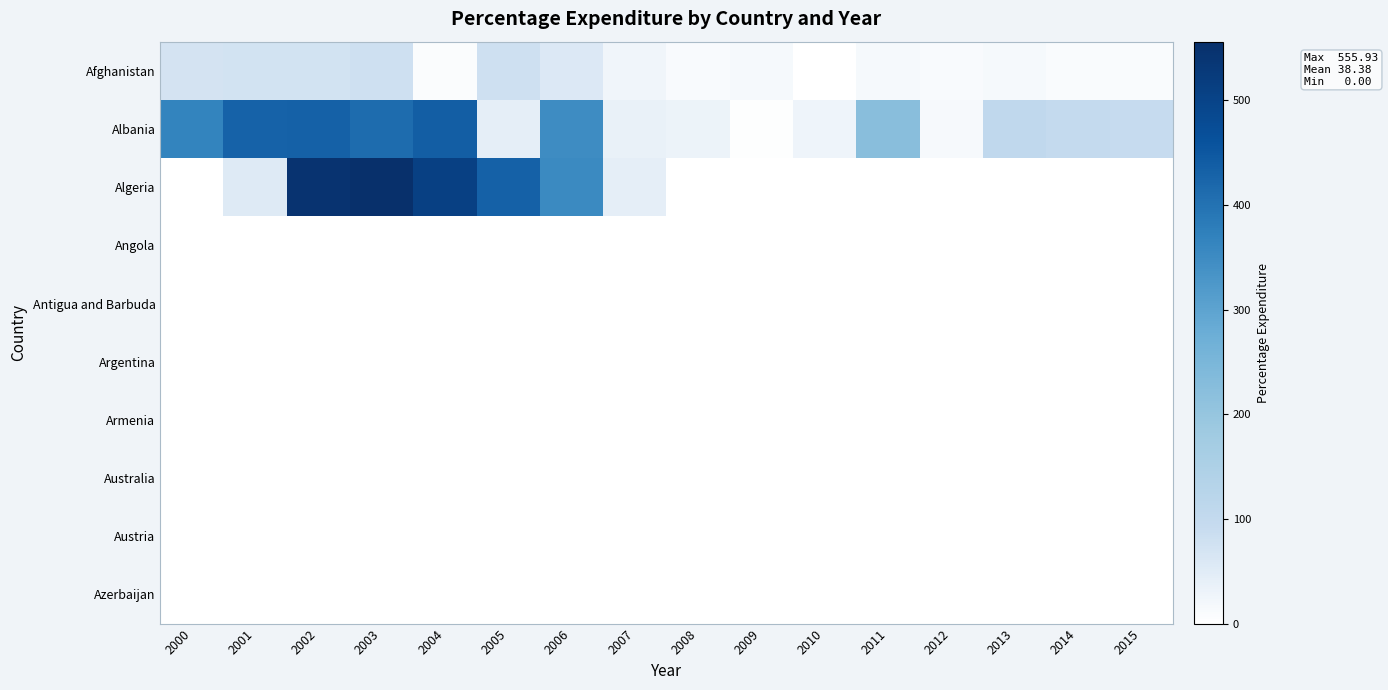

Rank the series by their maximum value, from highest to lowest.

Algeria, Albania, Afghanistan, Angola, Antigua and Barbuda, Argentina, Armenia, Australia, Austria, Azerbaijan